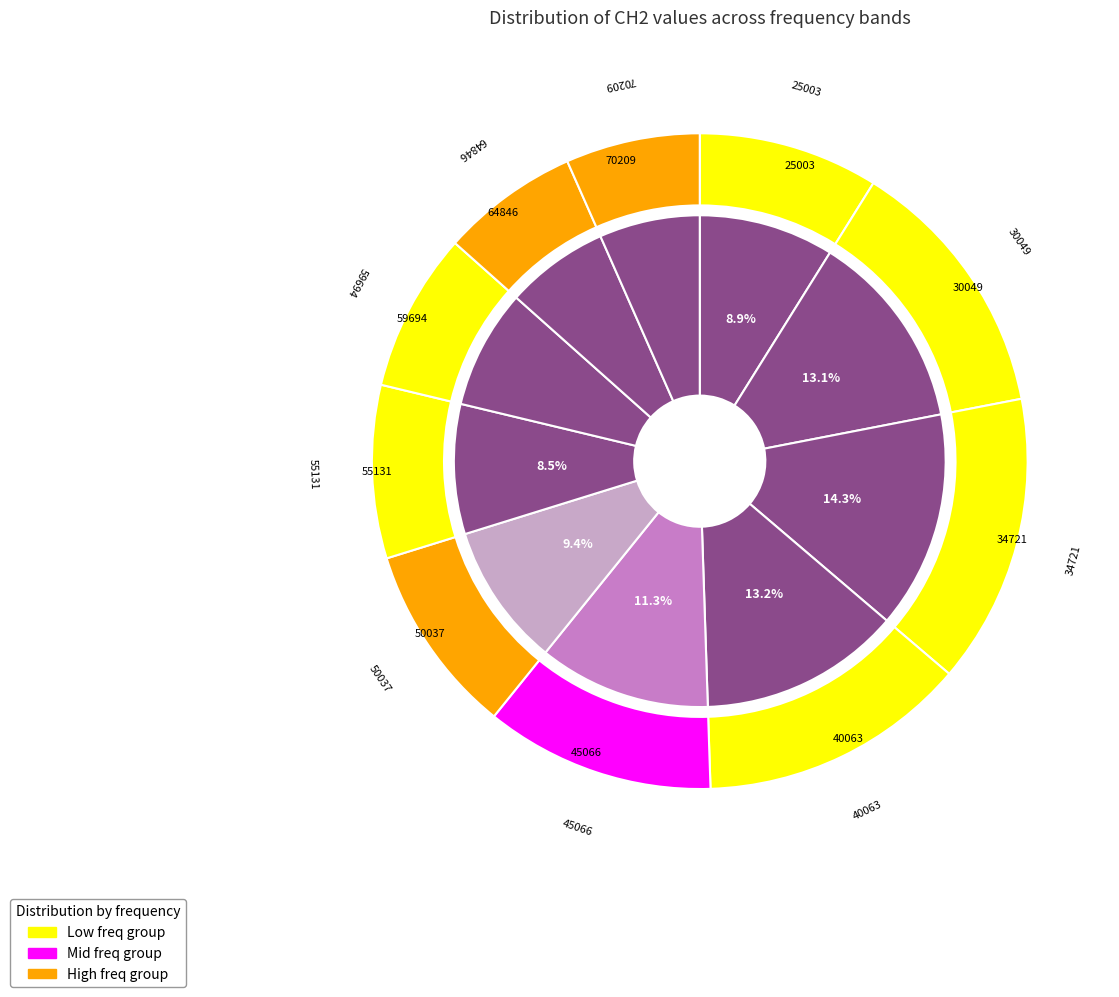

Combined, what portion of the pie is 45066 and 55131?

19.9%